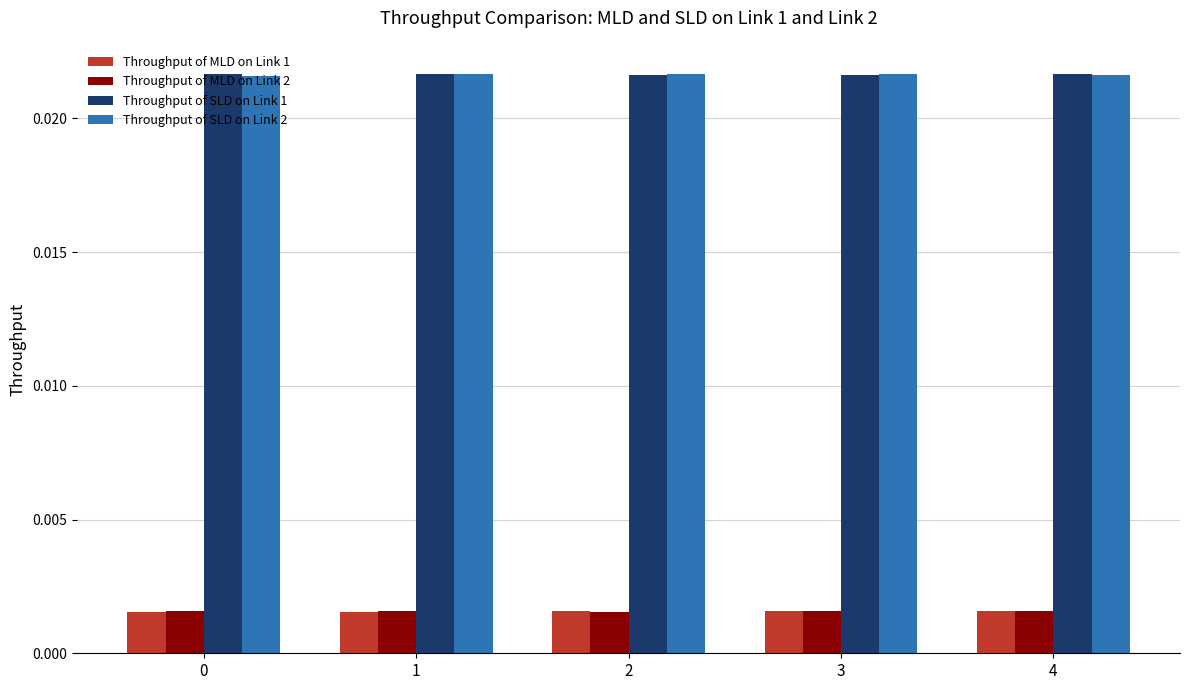

How many bars are there in each group?

4